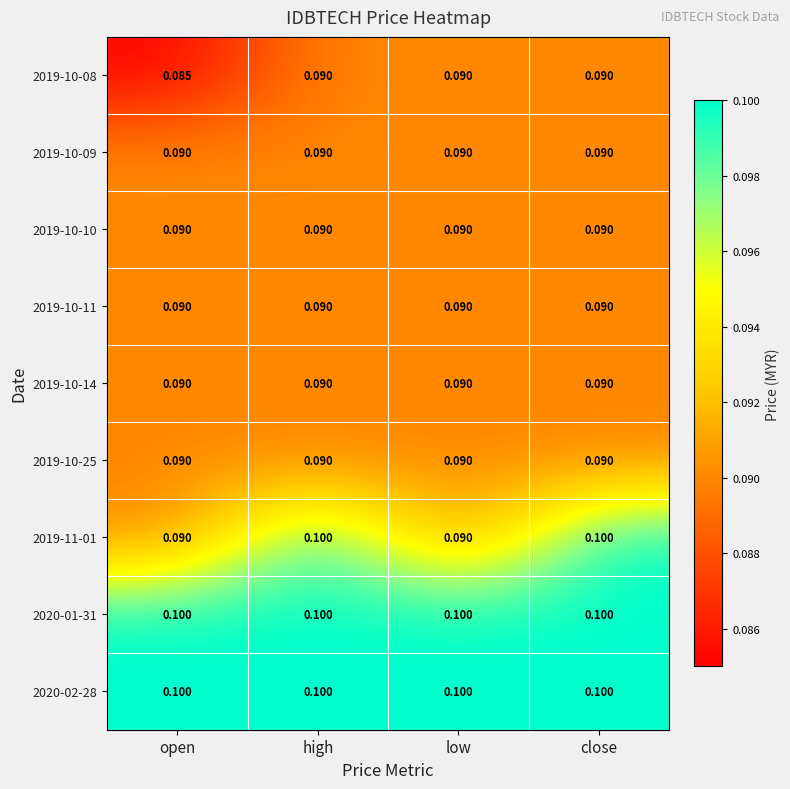

Is the value of 2019-10-09 at low greater than the value of 2020-01-31 at close?

No